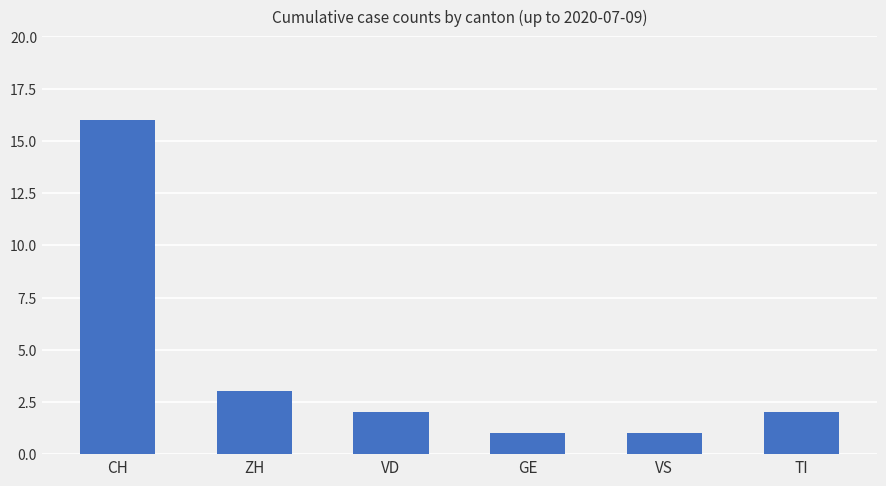

Between CH and VS, which is larger?

CH